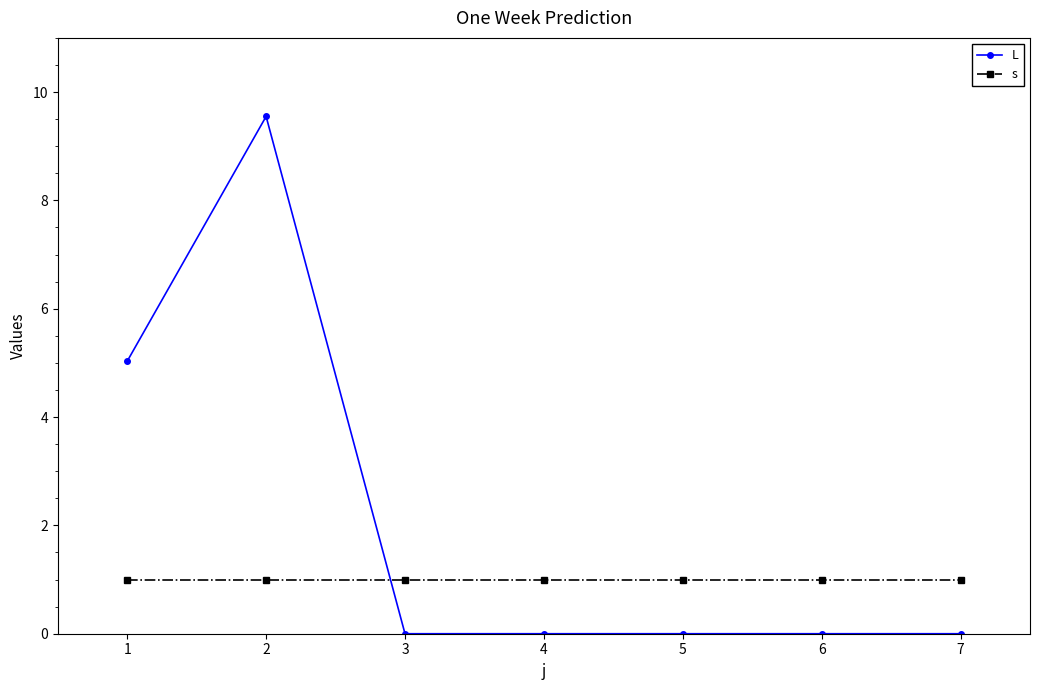

Between 1 and 7, which series saw the biggest shift?

L